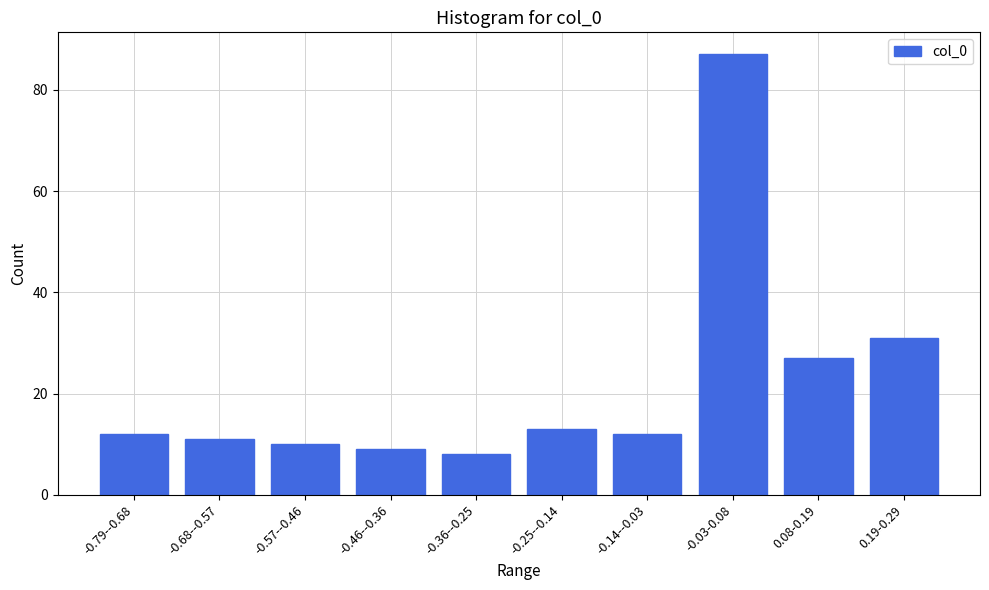

Reading left to right, extract all data points from this chart.

-0.79--0.68=12	-0.68--0.57=11	-0.57--0.46=10	-0.46--0.36=9	-0.36--0.25=8	-0.25--0.14=13	-0.14--0.03=12	-0.03-0.08=87	0.08-0.19=27	0.19-0.29=31